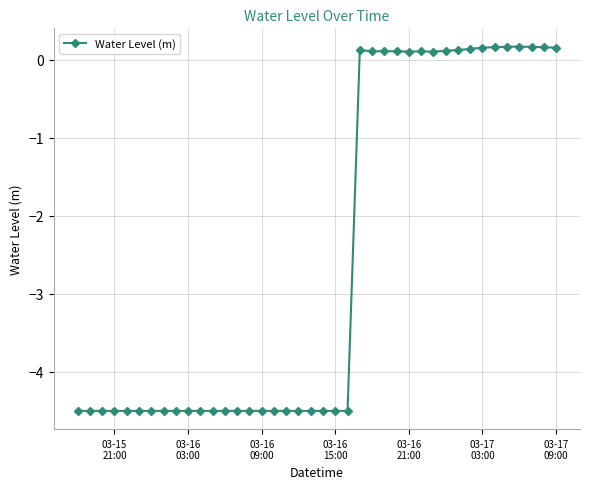

What is the difference between the maximum and minimum values?

4.7